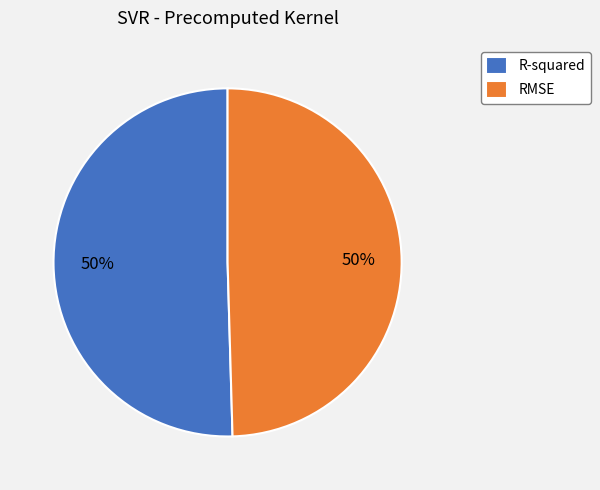

Is it true that R-squared is 59% of the pie?

False